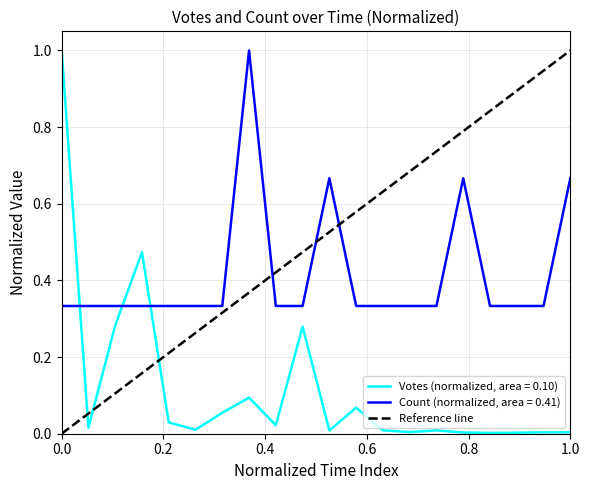

Which series ends up on top after the final intersection of Votes (normalized, area = 0.10) and Count (normalized, area = 0.41)?

Count (normalized, area = 0.41)